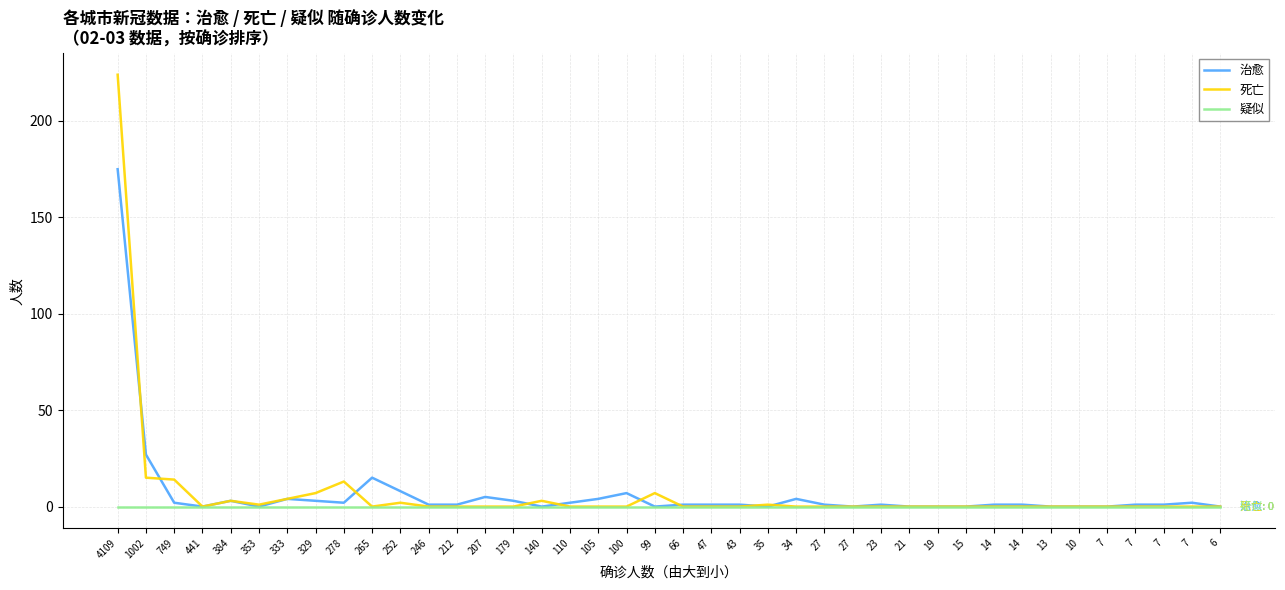

Between 10 and 179, which is larger?

179